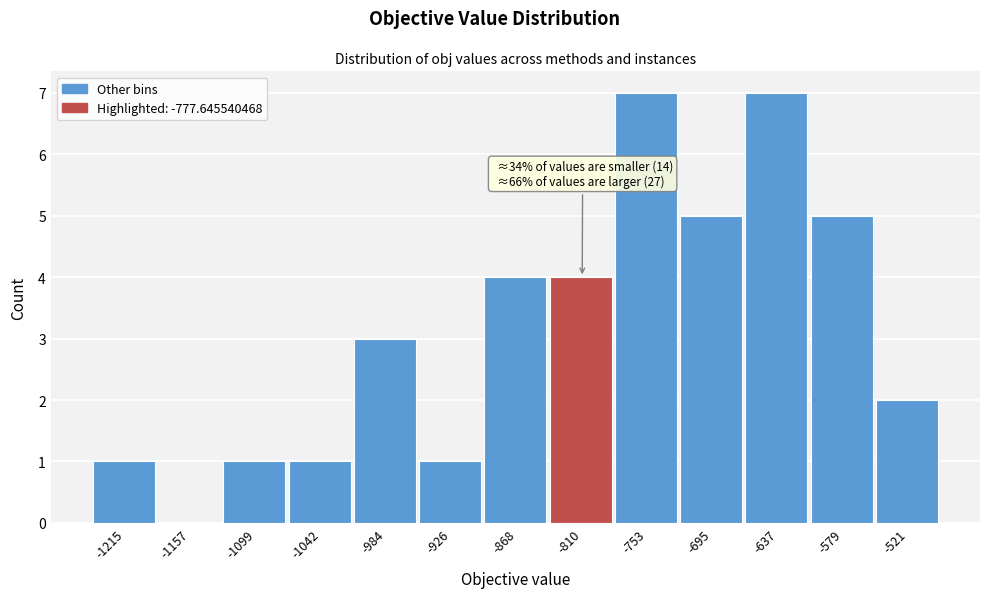

Reading left to right, what are all the values shown in this chart?

-1215=1	-1157=0	-1099=1	-1042=1	-984=3	-926=1	-868=4	-810=4	-753=7	-695=5	-637=7	-579=5	-521=2